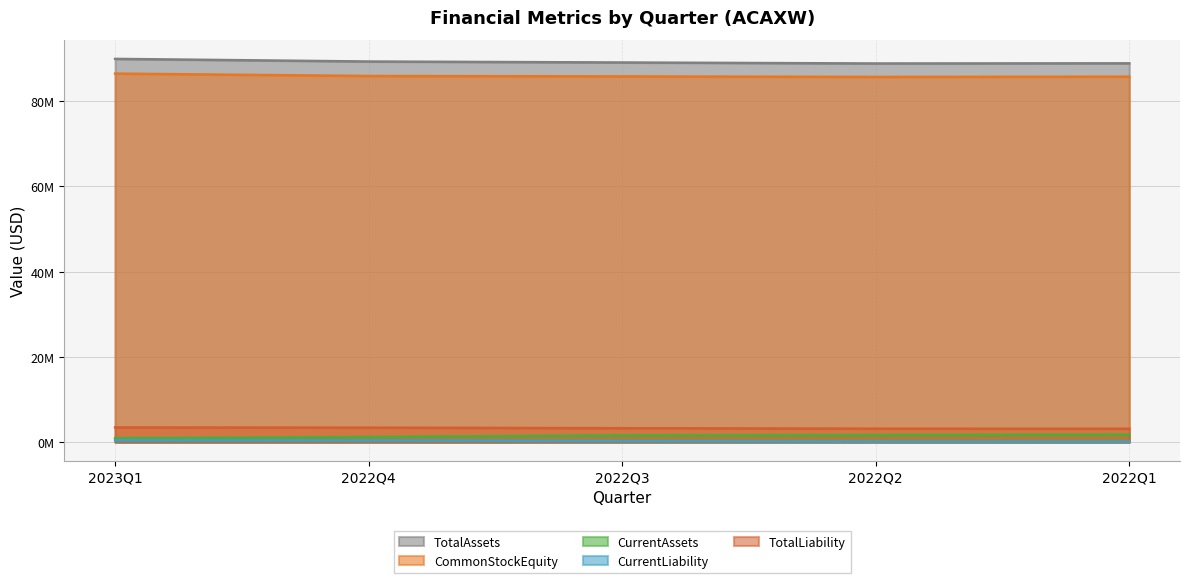

How many lines are shown in the chart?

5